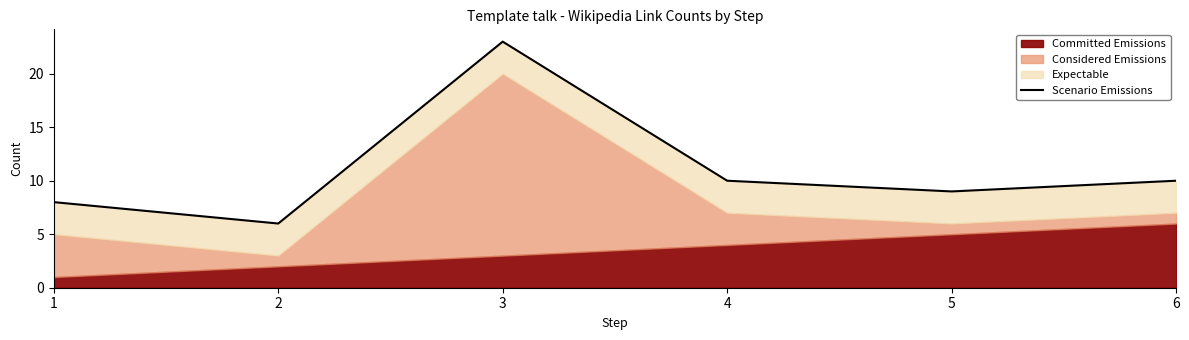

At which category does the data reach its first local valley?

2